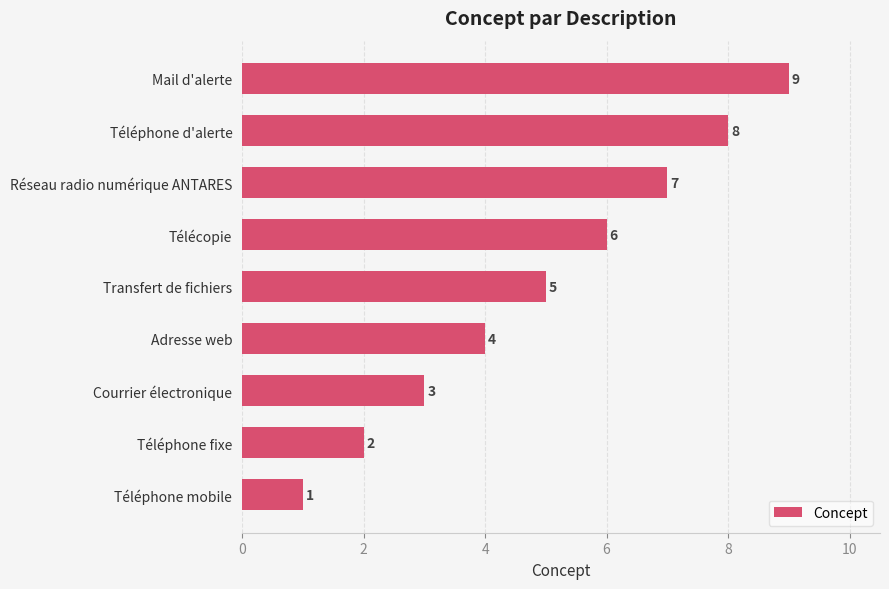

List the labels in order of value, smallest first.

Téléphone mobile, Téléphone fixe, Courrier électronique, Adresse web, Transfert de fichiers, Télécopie, Réseau radio numérique ANTARES, Téléphone d'alerte, Mail d'alerte